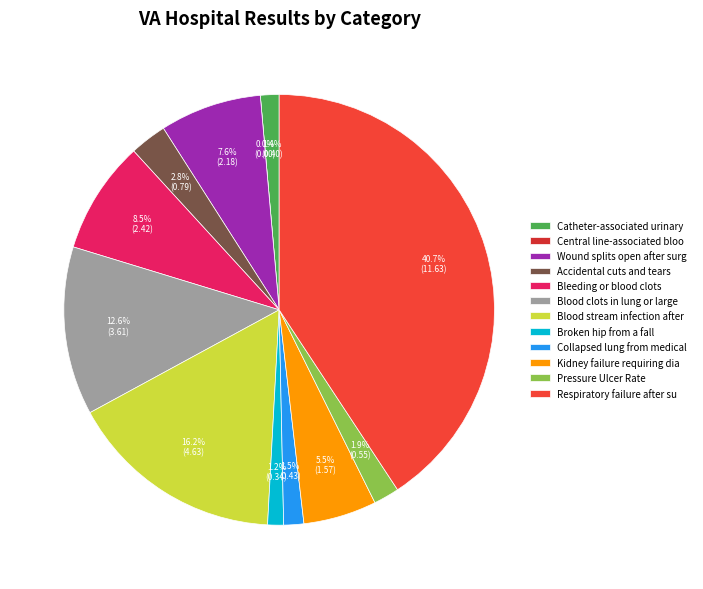

What is the change in value from Blood stream infection after surgery to Broken hip from a fall?

-4.3